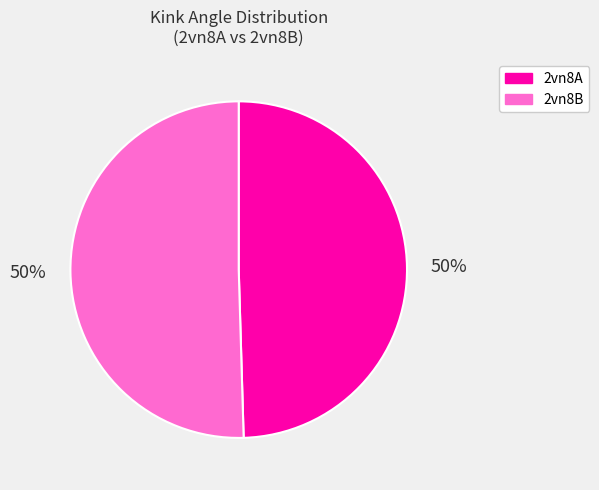

To the nearest percent, what is the combined percentage of 2vn8A and 2vn8B?

100%